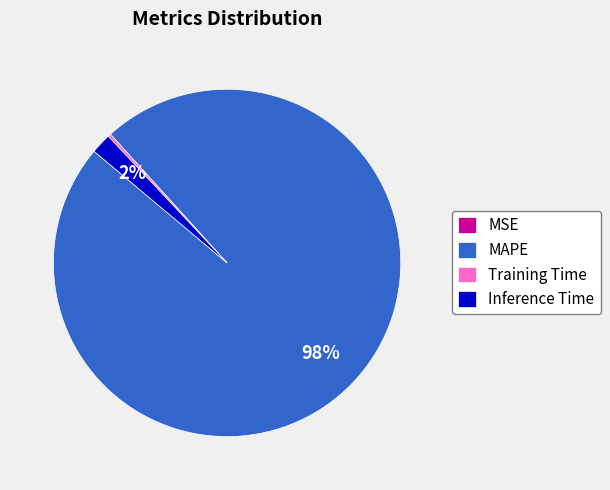

Does any single category account for the majority?

Yes